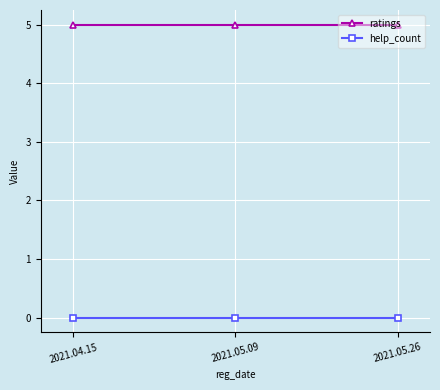

What are all the series names shown in the legend?

ratings, help_count